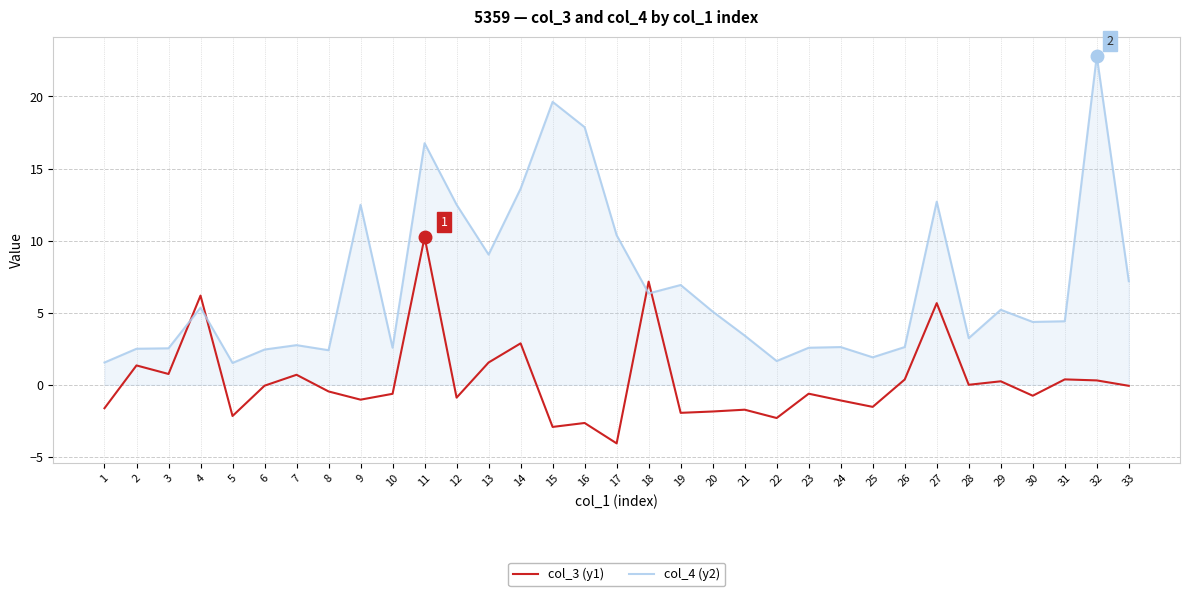

What is the difference between the col_3 (y1) values at 4 and 5?

8.4